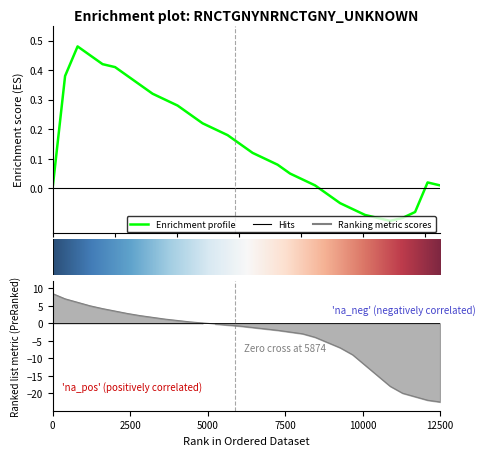

What is the difference between the second highest and minimum values in the Enrichment profile series?

0.6